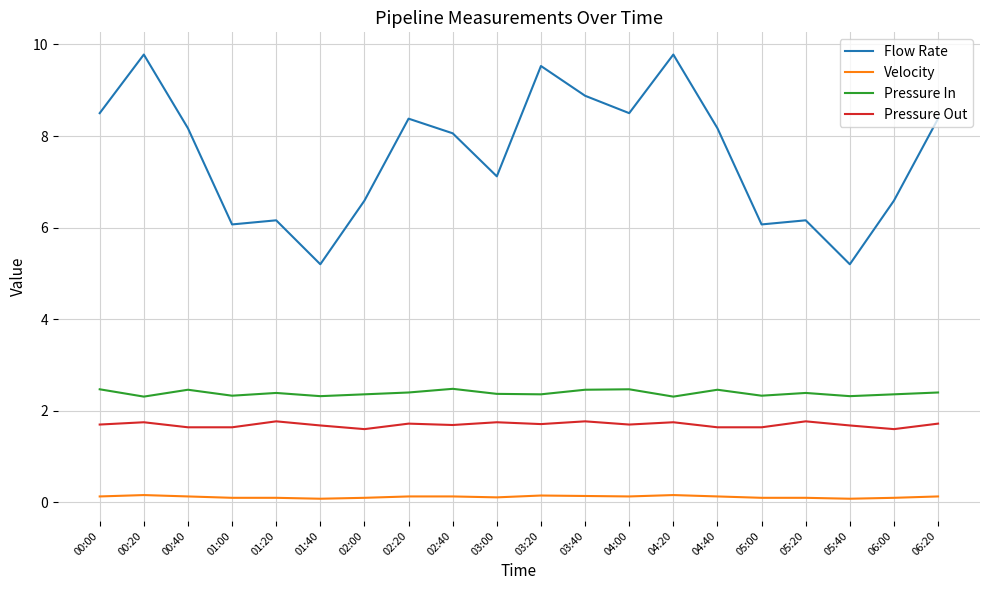

What is the maximum value shown in the chart?

9.8